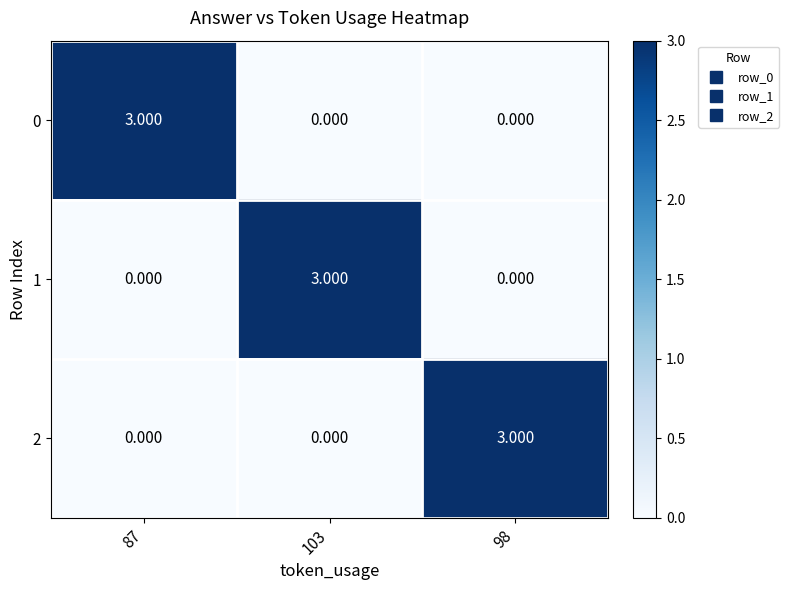

Is the value of 1 at 103 greater than the value of 2 at 87?

Yes